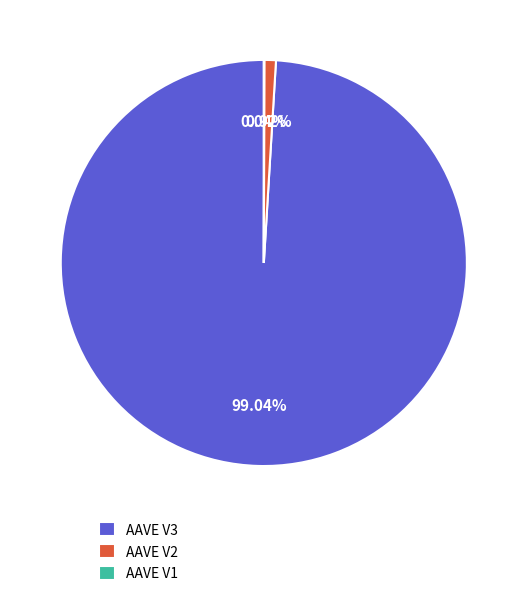

Is AAVE V3 the majority of the pie?

Yes